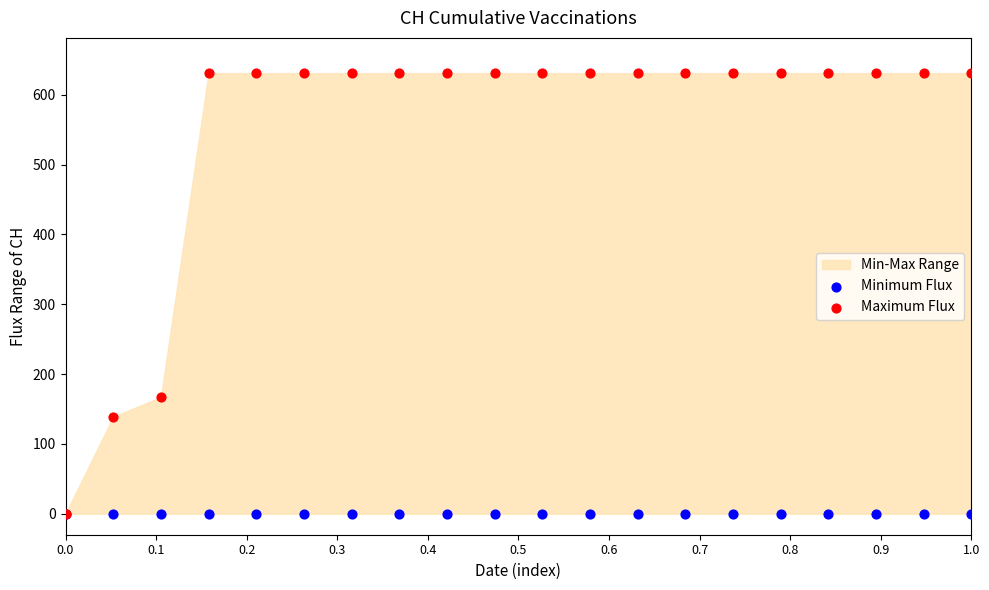

Which series contains the highest Y value?

Maximum Flux